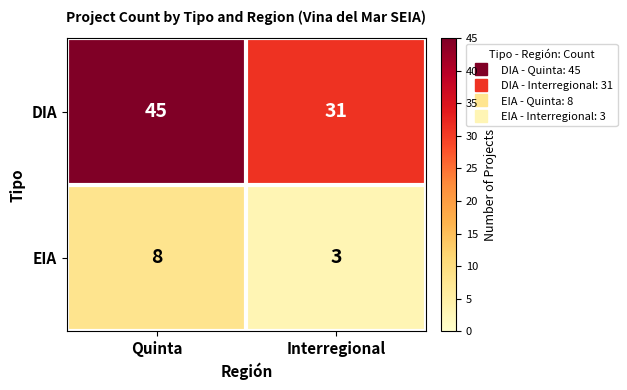

What is the sum of all EIA values?

11